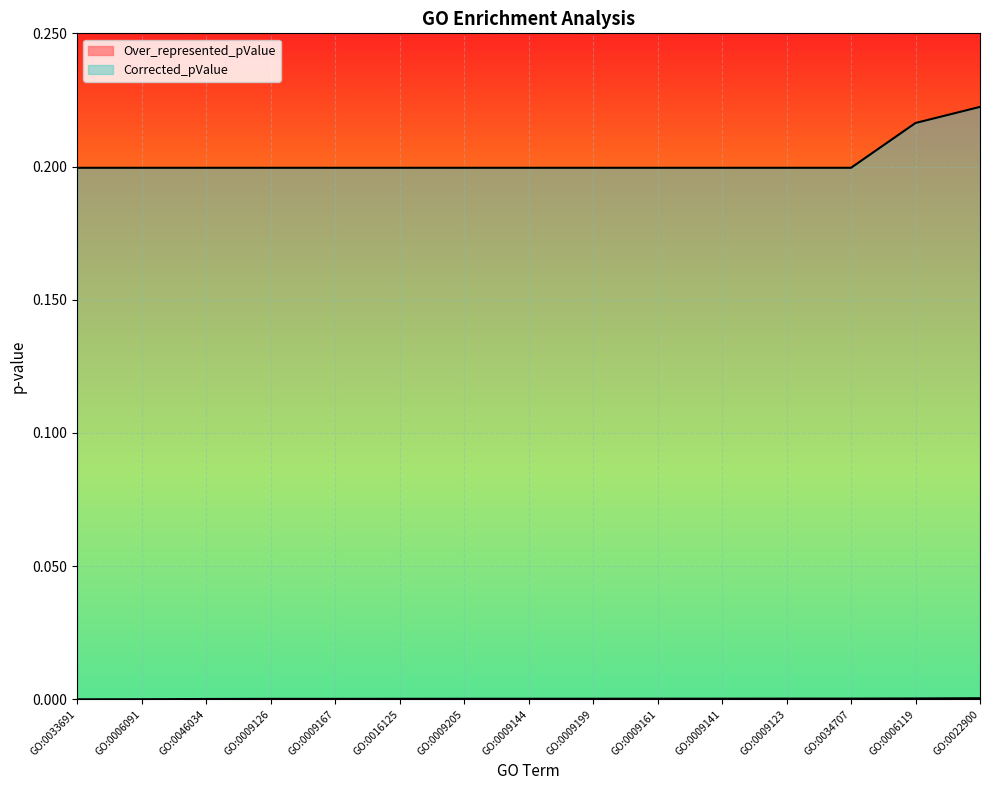

Count the Corrected_pValue values in the range 0 to 1.

15